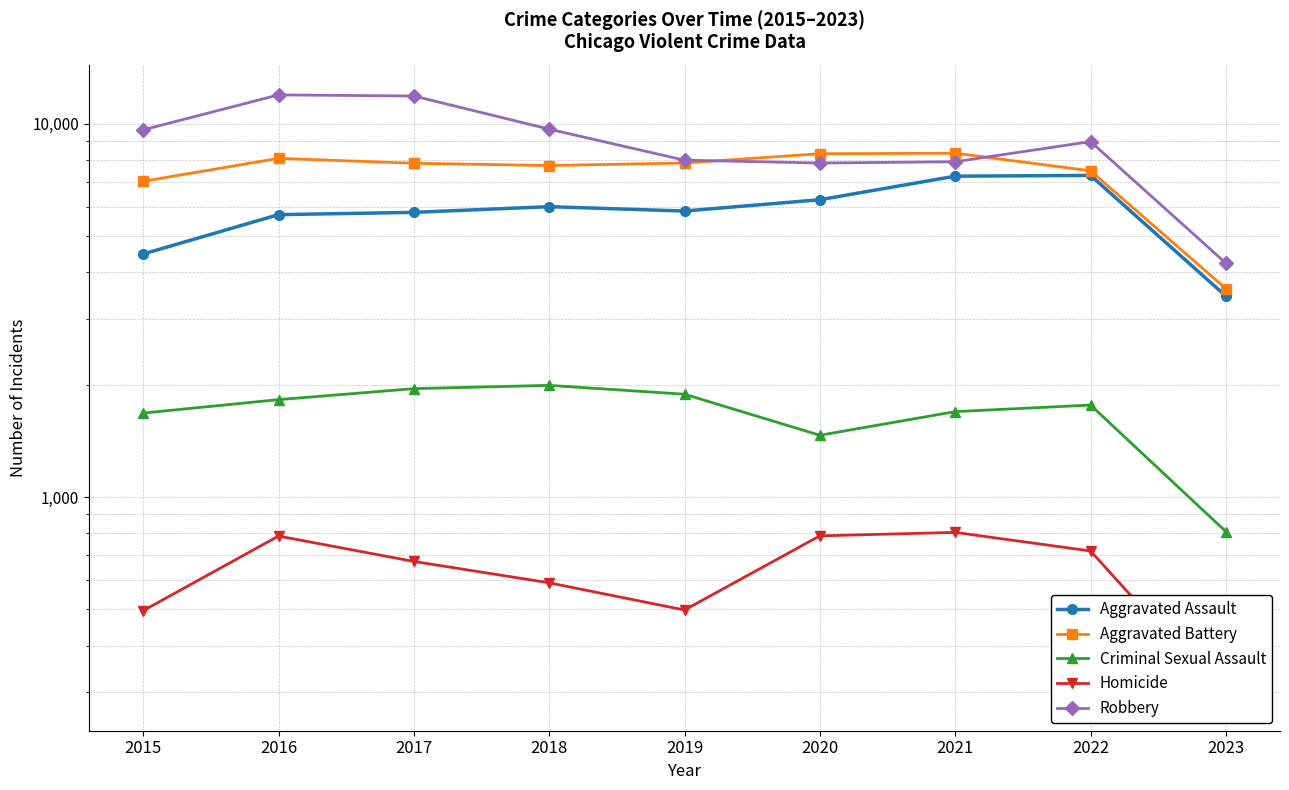

How many interior local valleys does the Homicide series have?

1